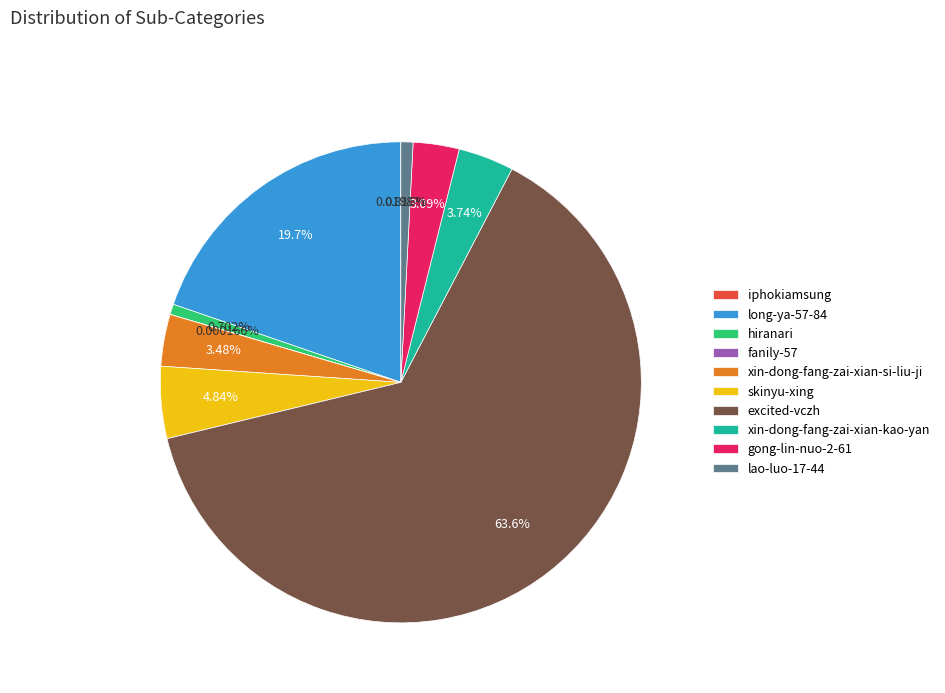

The skinyu-xing slice represents 19% of the pie. True or false?

False